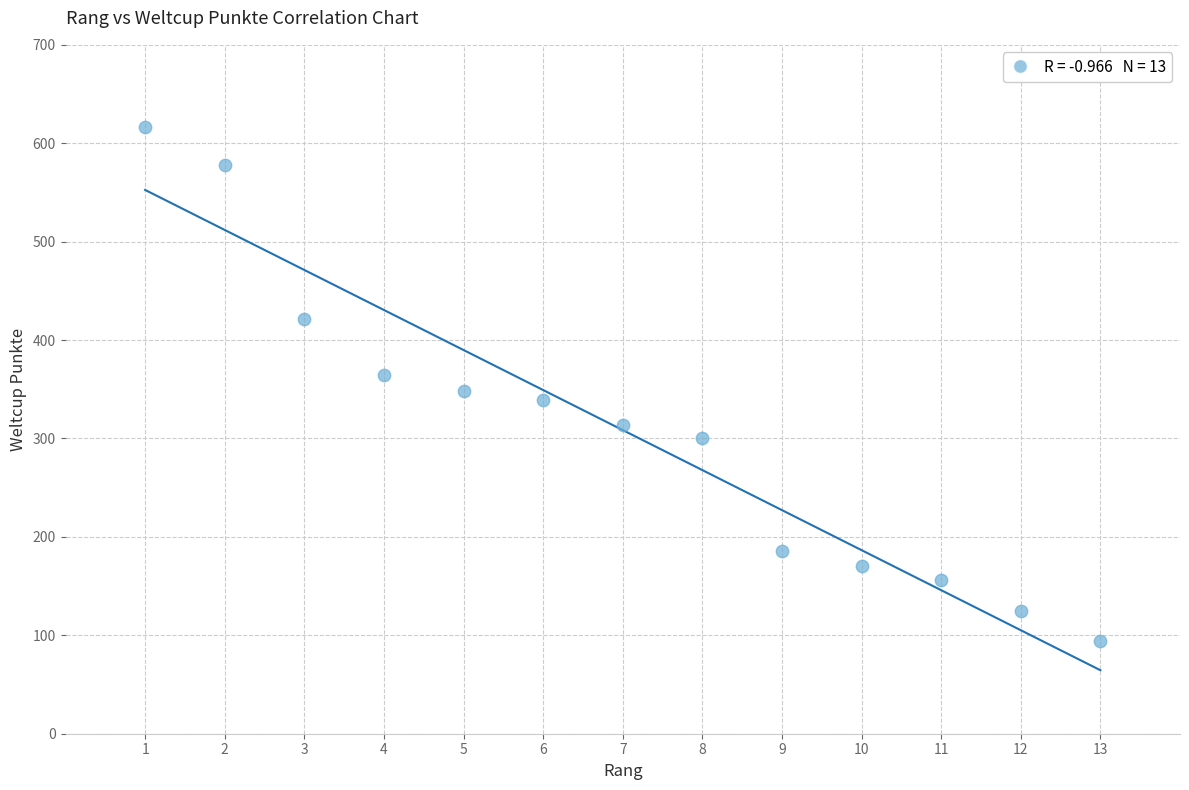

What is the range of Y values (max minus min)?

522